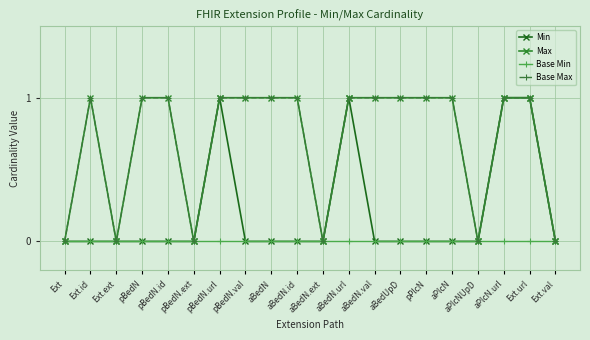

Which series has the widest spread of values?

Min